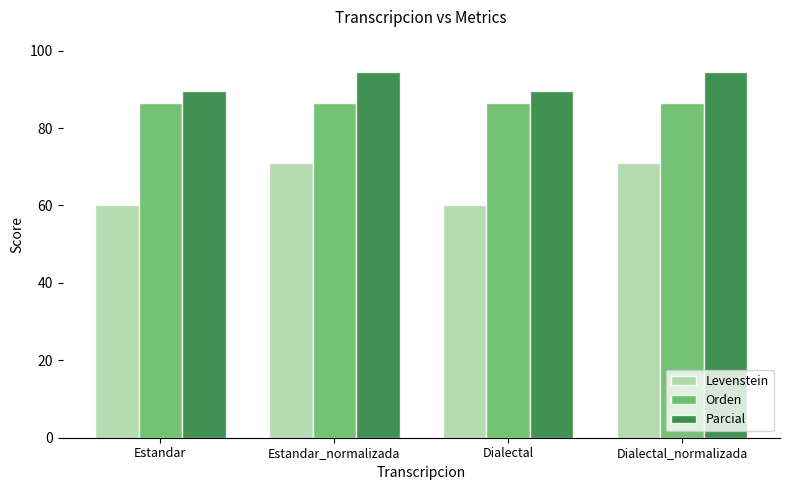

Rank the series at Estandar_normalizada from lowest to highest value.

Levenstein, Orden, Parcial